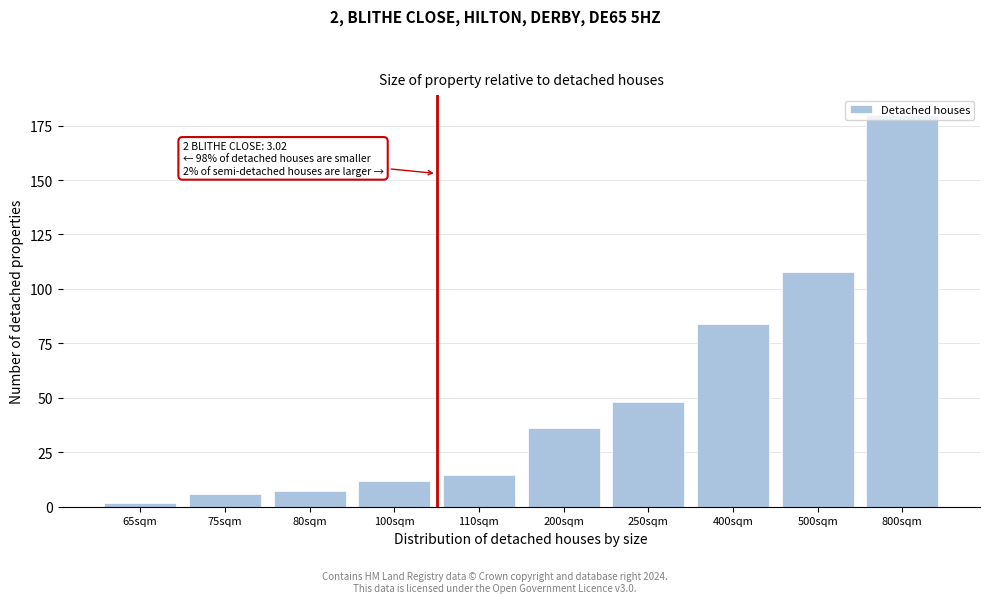

At which category does the chart reach its minimum across all series?

65sqm